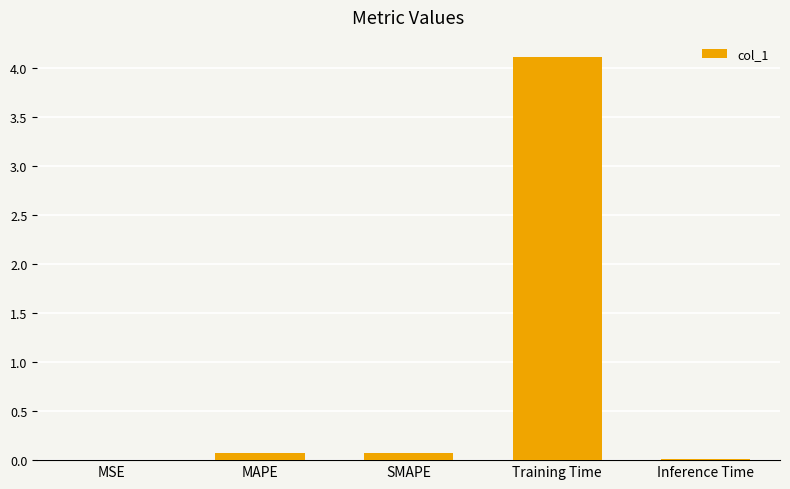

What is the sum of all values?

4.3